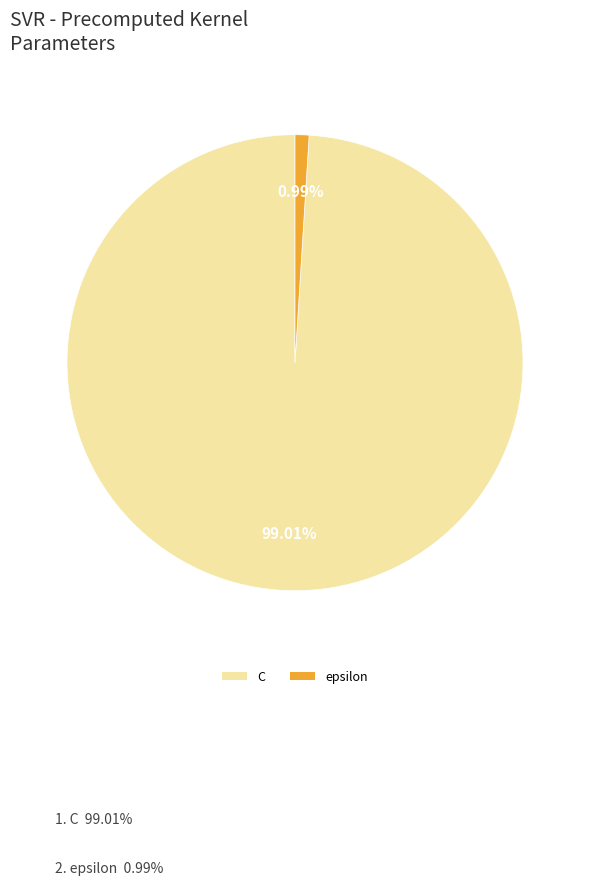

To the nearest percent, what is the average slice percentage?

50%